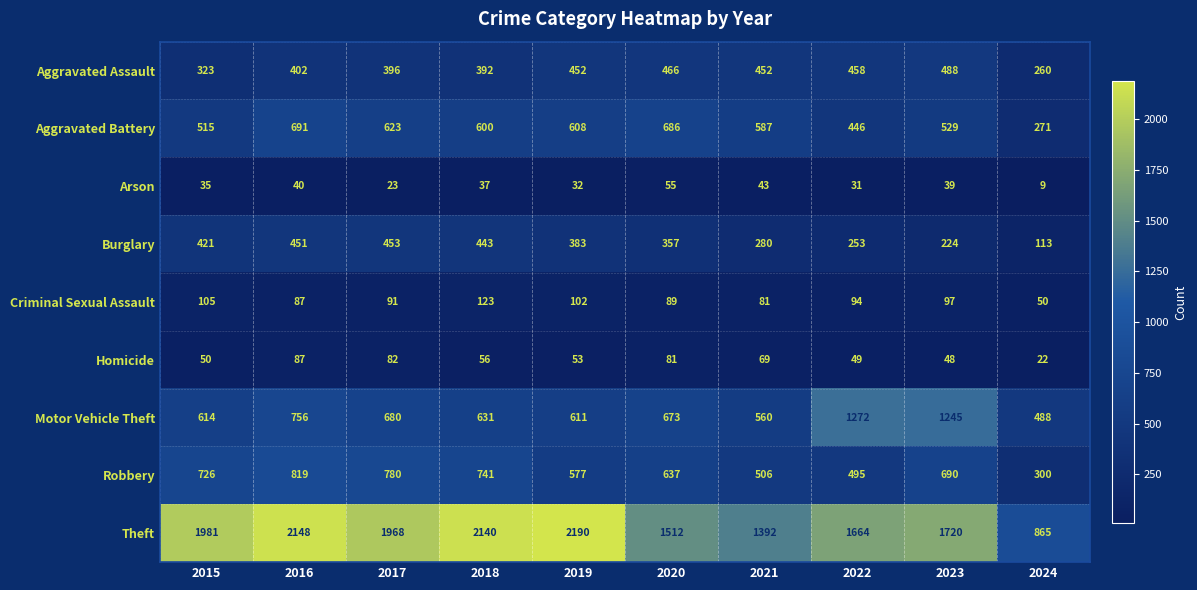

What is the difference between the second highest and second lowest values in the Homicide series?

34